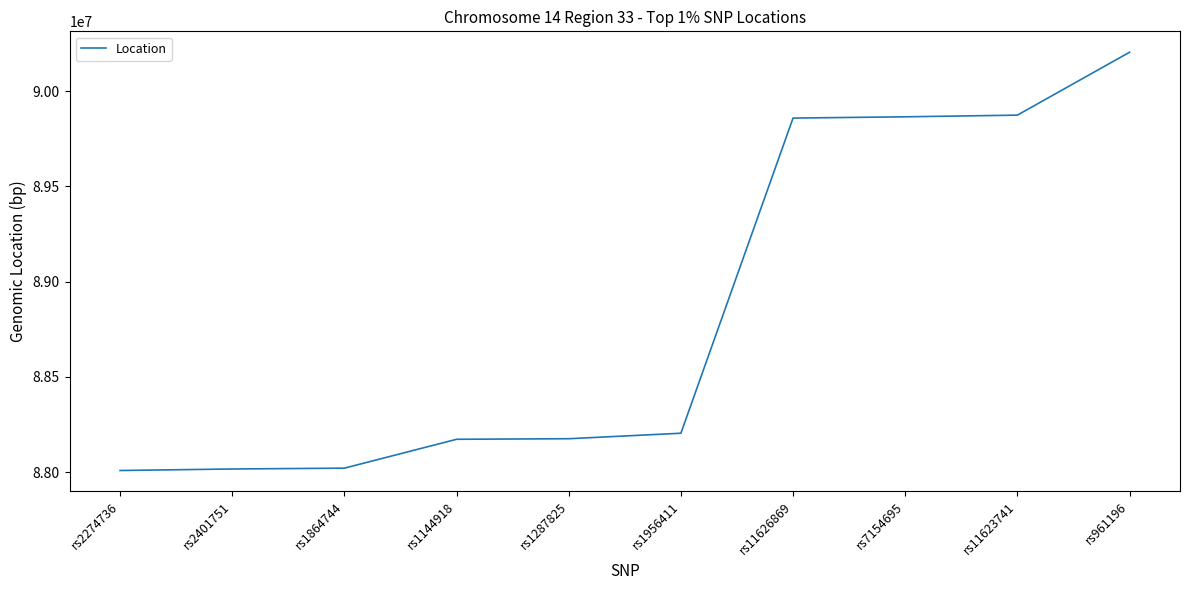

What is the difference between the maximum and minimum values?

2196009